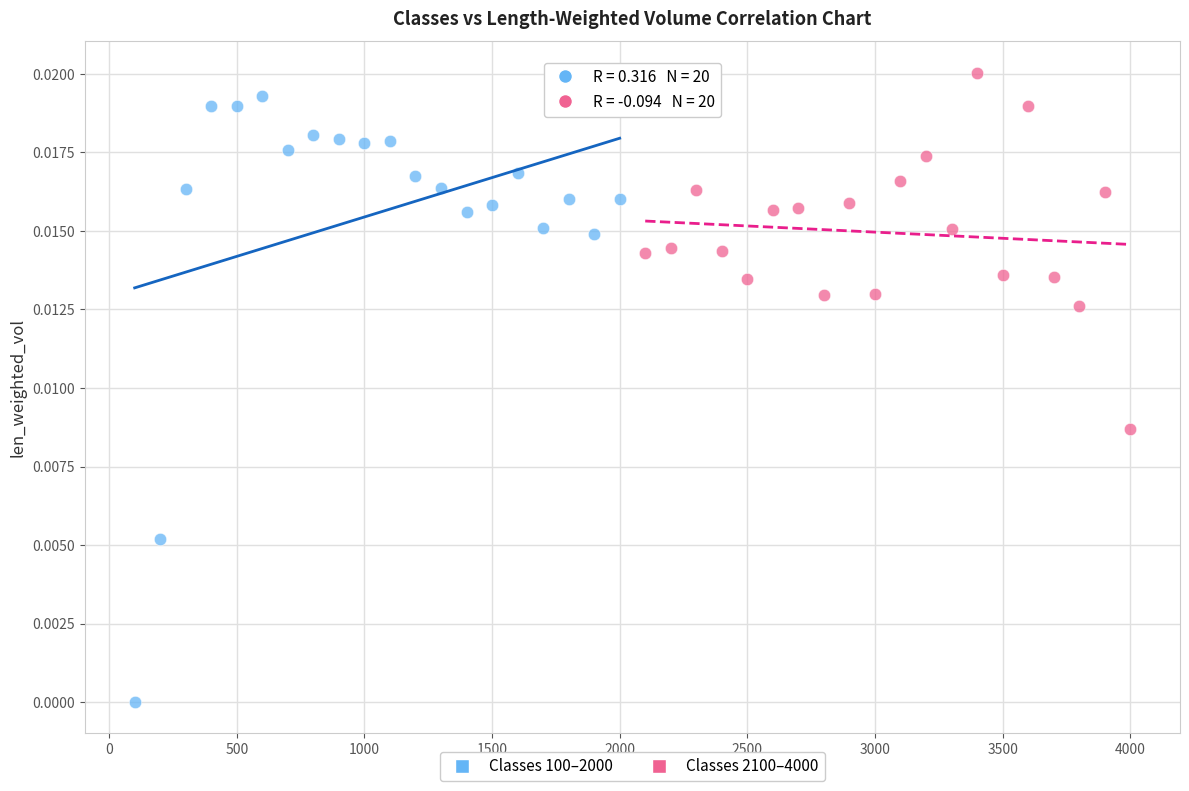

What are all the series names shown in the legend?

Classes 100–2000, Classes 2100–4000